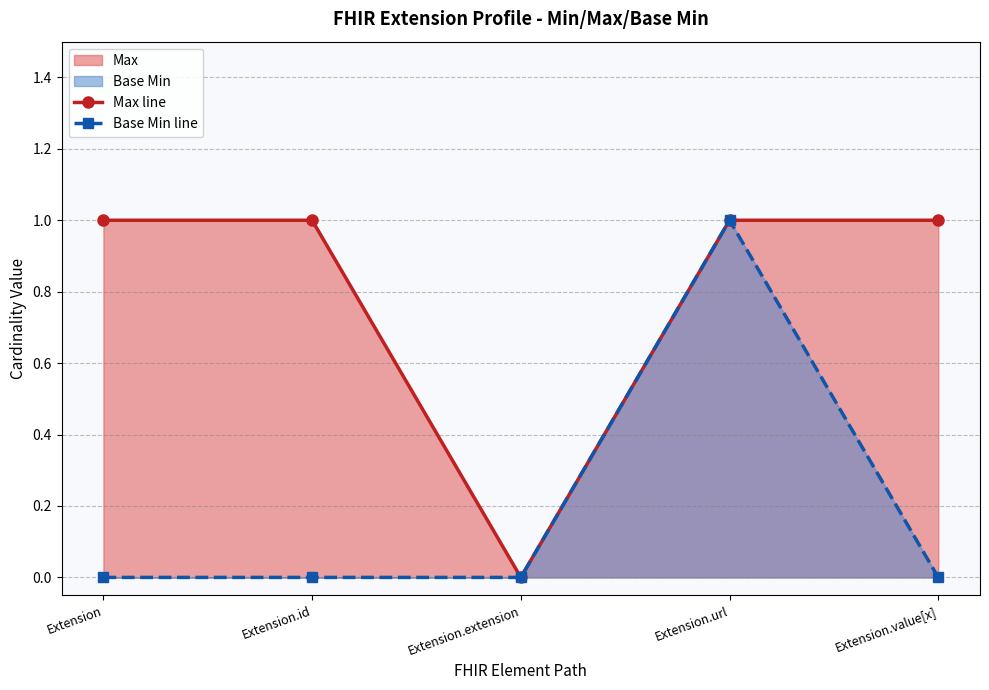

At which category does Max line reach its first local valley?

Extension.extension